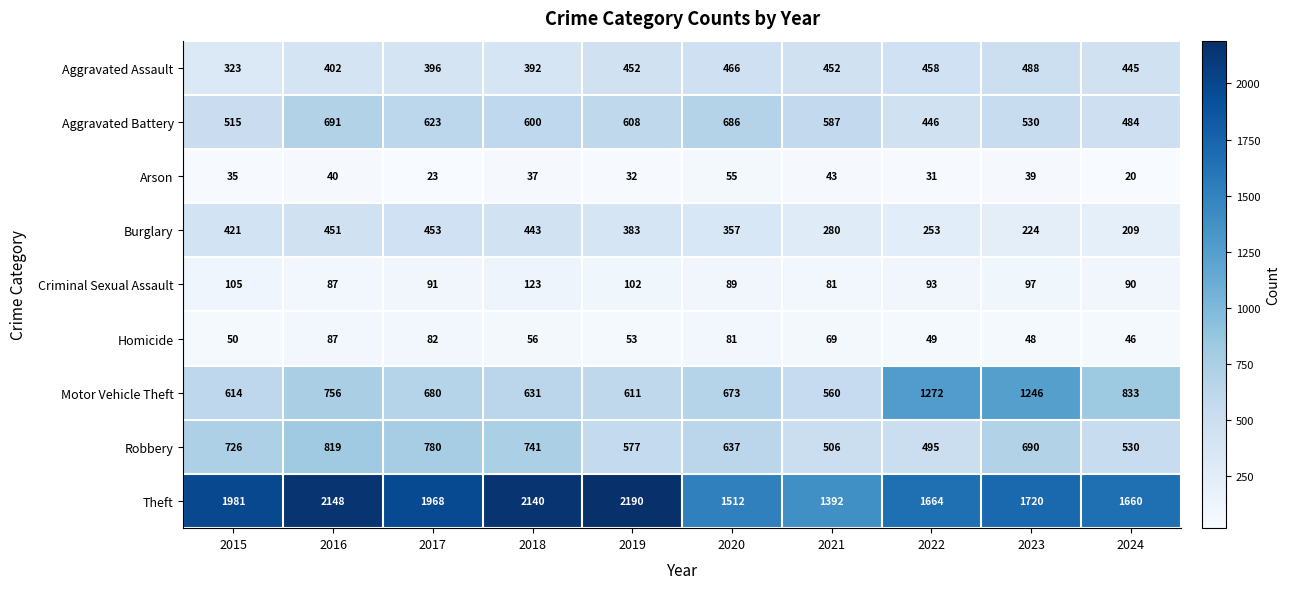

At which label does Motor Vehicle Theft reach its peak?

2022